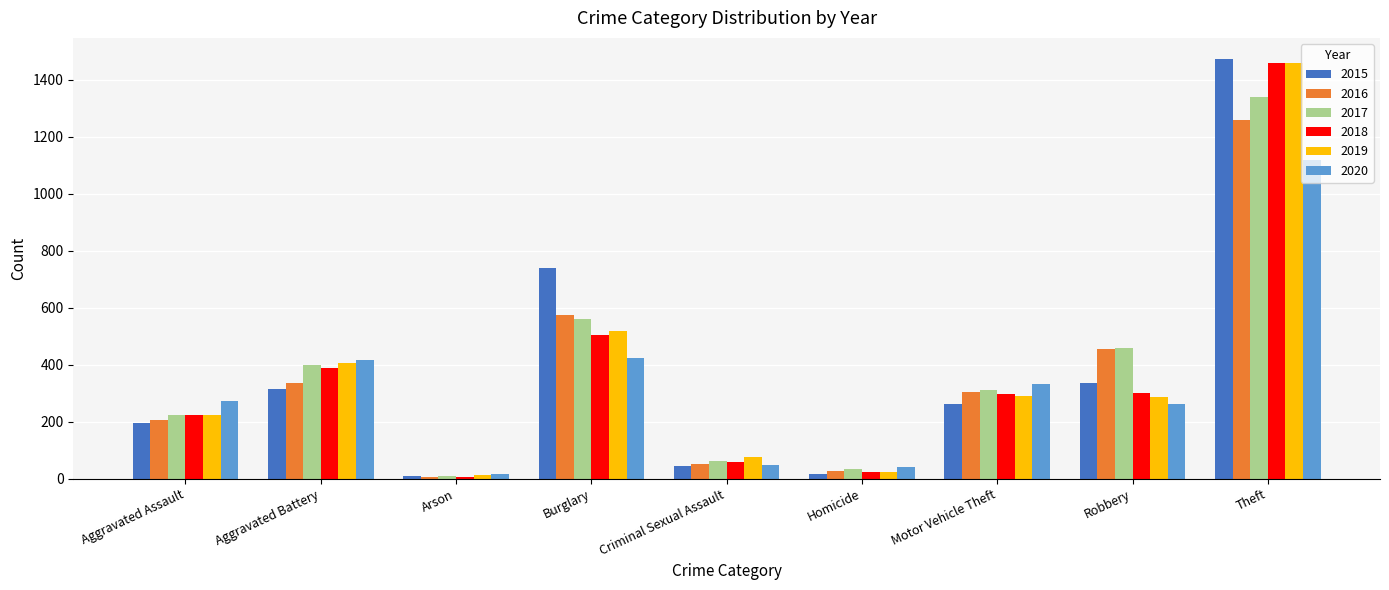

Which series changed the most between Motor Vehicle Theft and Robbery?

2016